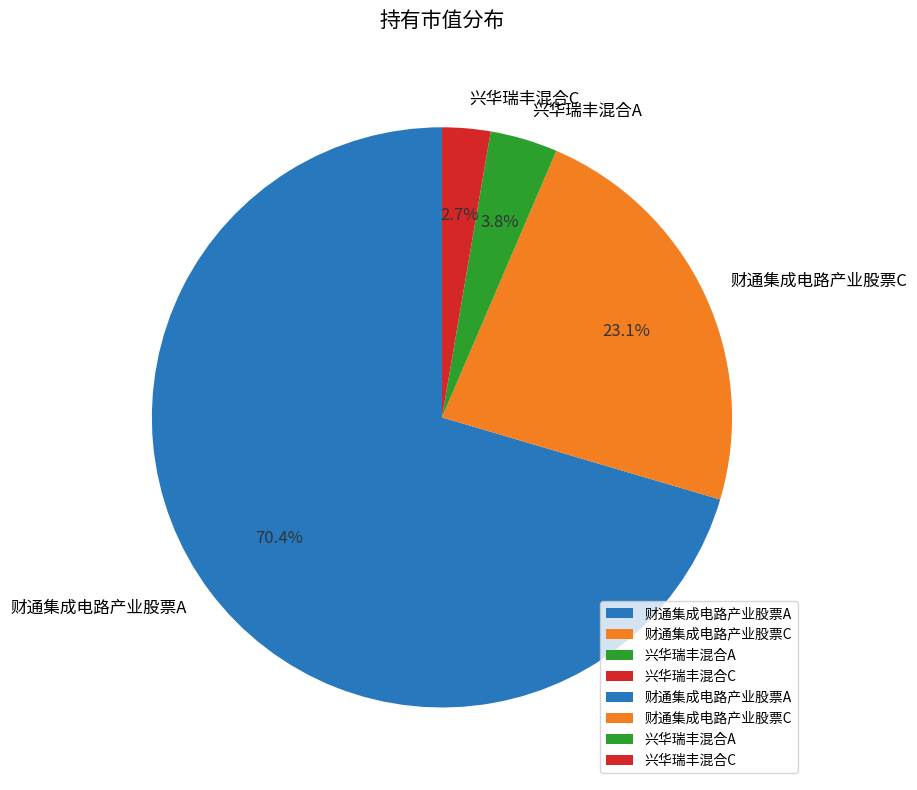

How many segments does this pie chart have?

4